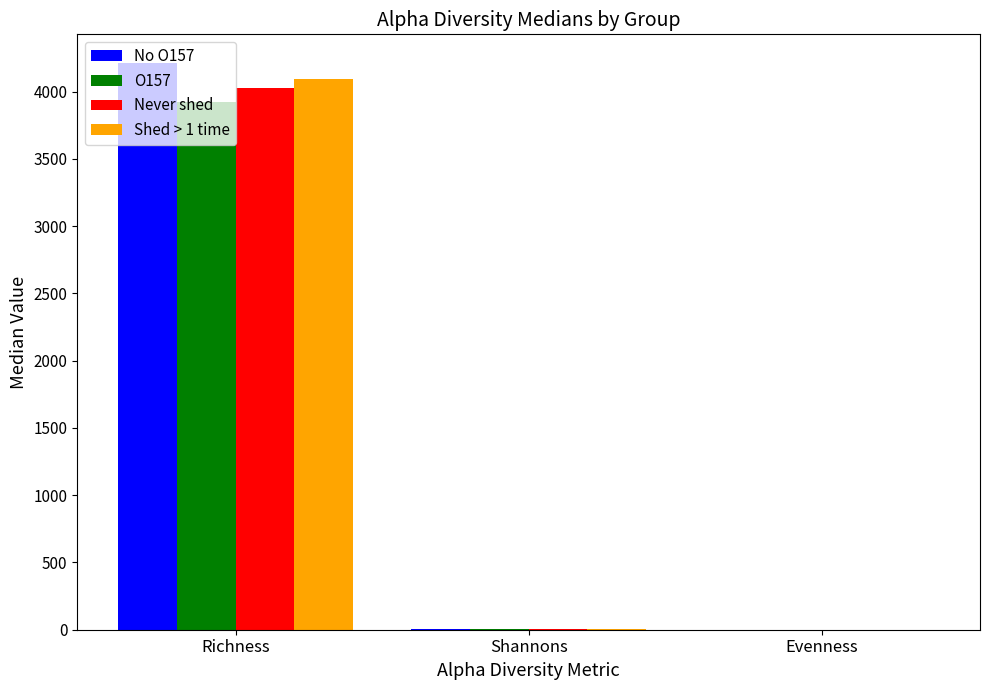

At which label is No O157 closest to 2107?

Shannons